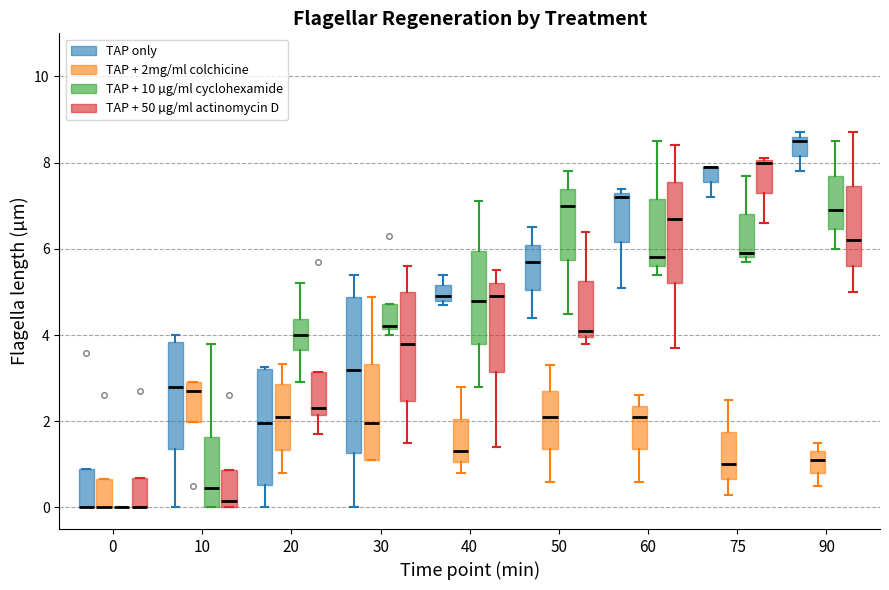

Reading left to right, read every box against the y-axis: the position of its median line, the range the box covers, and the ends of its whiskers. The values are not printed on the chart, so give them approximately, as read against the axis.

0 (TAP only): median 0.0 (drawn on the box's lower edge), box 0.0 to 0.8, whiskers 0.0 to 0.8
0 (TAP + 2mg/ml colchicine): median 0.0 (drawn on the box's lower edge), box 0.0 to 0.6, whiskers 0.0 to 0.6
0 (TAP + 10 µg/ml cyclohexamide): box collapsed to a line at 0.0, whiskers 0.0 to 0.0
0 (TAP + 50 µg/ml actinomycin D): median 0.0 (drawn on the box's lower edge), box 0.0 to 0.6, whiskers 0.0 to 0.6
10 (TAP only): median 2.8, box 1.4 to 3.8, whiskers 0.0 to 4.0
10 (TAP + 2mg/ml colchicine): median 2.6, box 2.0 to 3.0, whiskers 2.0 to 3.0
10 (TAP + 10 µg/ml cyclohexamide): median 0.4, box 0.0 to 1.6, whiskers 0.0 to 3.8
10 (TAP + 50 µg/ml actinomycin D): median 0.2, box 0.0 to 0.8, whiskers 0.0 to 0.8
20 (TAP only): median 2.0, box 0.6 to 3.2, whiskers 0.0 to 3.2
20 (TAP + 2mg/ml colchicine): median 2.2, box 1.4 to 2.8, whiskers 0.8 to 3.4
20 (TAP + 10 µg/ml cyclohexamide): median 4.0, box 3.6 to 4.4, whiskers 3.0 to 5.2
20 (TAP + 50 µg/ml actinomycin D): median 2.4, box 2.2 to 3.2, whiskers 1.8 to 3.2
30 (TAP only): median 3.2, box 1.2 to 4.8, whiskers 0.0 to 5.4
30 (TAP + 2mg/ml colchicine): median 2.0, box 1.2 to 3.4, whiskers 1.2 to 4.8
30 (TAP + 10 µg/ml cyclohexamide): median 4.2, box 4.2 to 4.8, whiskers 4.0 to 4.8
30 (TAP + 50 µg/ml actinomycin D): median 3.8, box 2.4 to 5.0, whiskers 1.6 to 5.6
40 (TAP only): median 5.0, box 4.8 to 5.2, whiskers 4.8 (just below the box's lower edge) to 5.4
40 (TAP + 2mg/ml colchicine): median 1.4, box 1.0 to 2.0, whiskers 0.8 to 2.8
40 (TAP + 10 µg/ml cyclohexamide): median 4.8, box 3.8 to 6.0, whiskers 2.8 to 7.2
40 (TAP + 50 µg/ml actinomycin D): median 5.0, box 3.2 to 5.2, whiskers 1.4 to 5.6
50 (TAP only): median 5.8, box 5.0 to 6.2, whiskers 4.4 to 6.6
50 (TAP + 2mg/ml colchicine): median 2.2, box 1.4 to 2.8, whiskers 0.6 to 3.4
50 (TAP + 10 µg/ml cyclohexamide): median 7.0, box 5.8 to 7.4, whiskers 4.6 to 7.8
50 (TAP + 50 µg/ml actinomycin D): median 4.2, box 4.0 to 5.2, whiskers 3.8 to 6.4
60 (TAP only): median 7.2, box 6.2 to 7.4, whiskers 5.2 to 7.4 (just above the box's upper edge)
60 (TAP + 2mg/ml colchicine): median 2.2, box 1.4 to 2.4, whiskers 0.6 to 2.6
60 (TAP + 10 µg/ml cyclohexamide): median 5.8, box 5.6 to 7.2, whiskers 5.4 to 8.6
60 (TAP + 50 µg/ml actinomycin D): median 6.8, box 5.2 to 7.6, whiskers 3.8 to 8.4
75 (TAP only): median 8.0 (drawn on the box's upper edge), box 7.6 to 8.0, whiskers 7.2 to 8.0
75 (TAP + 2mg/ml colchicine): median 1.0, box 0.6 to 1.8, whiskers 0.4 to 2.6
75 (TAP + 10 µg/ml cyclohexamide): median 6.0, box 5.8 to 6.8, whiskers 5.8 (just below the box's lower edge) to 7.8
75 (TAP + 50 µg/ml actinomycin D): median 8.0, box 7.4 to 8.0, whiskers 6.6 to 8.2
90 (TAP only): median 8.6 (just below the box's upper edge), box 8.2 to 8.6, whiskers 7.8 to 8.8
90 (TAP + 2mg/ml colchicine): median 1.2, box 0.8 to 1.4, whiskers 0.6 to 1.6
90 (TAP + 10 µg/ml cyclohexamide): median 7.0, box 6.4 to 7.8, whiskers 6.0 to 8.6
90 (TAP + 50 µg/ml actinomycin D): median 6.2, box 5.6 to 7.4, whiskers 5.0 to 8.8